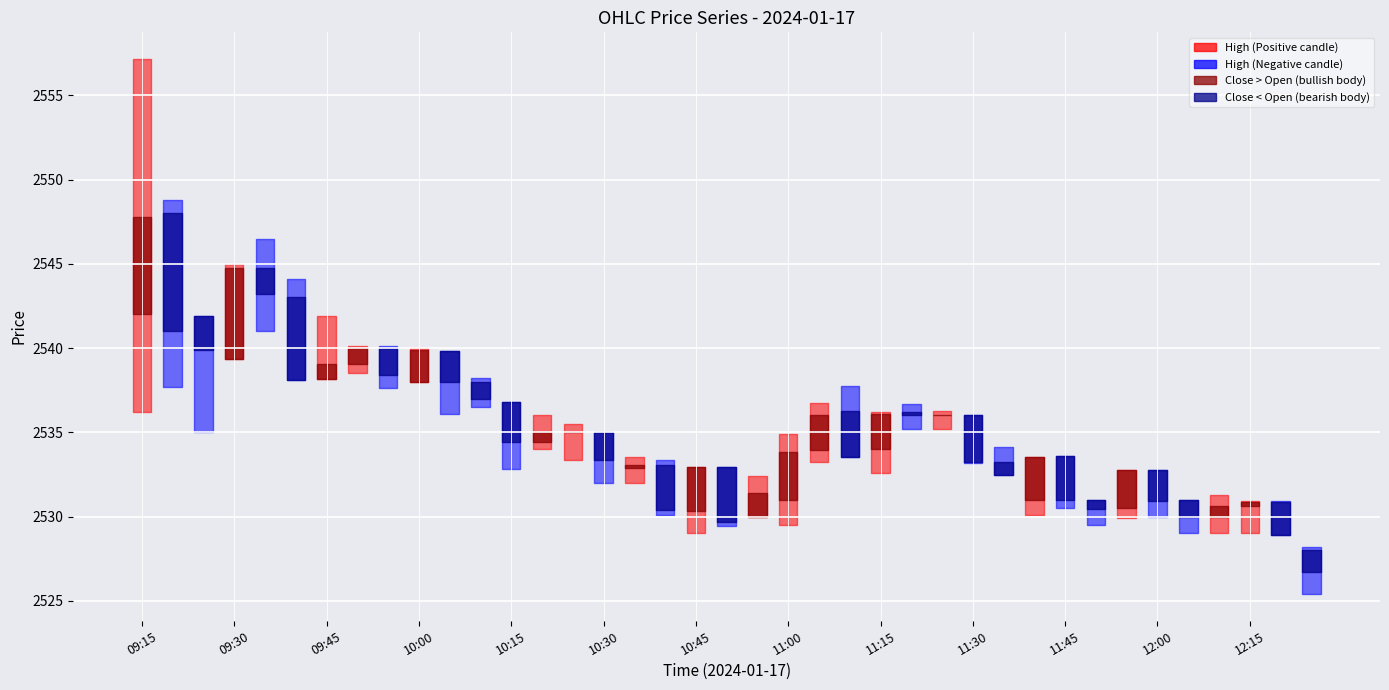

What is the spread (max minus min) of values at 10:45?

3.9